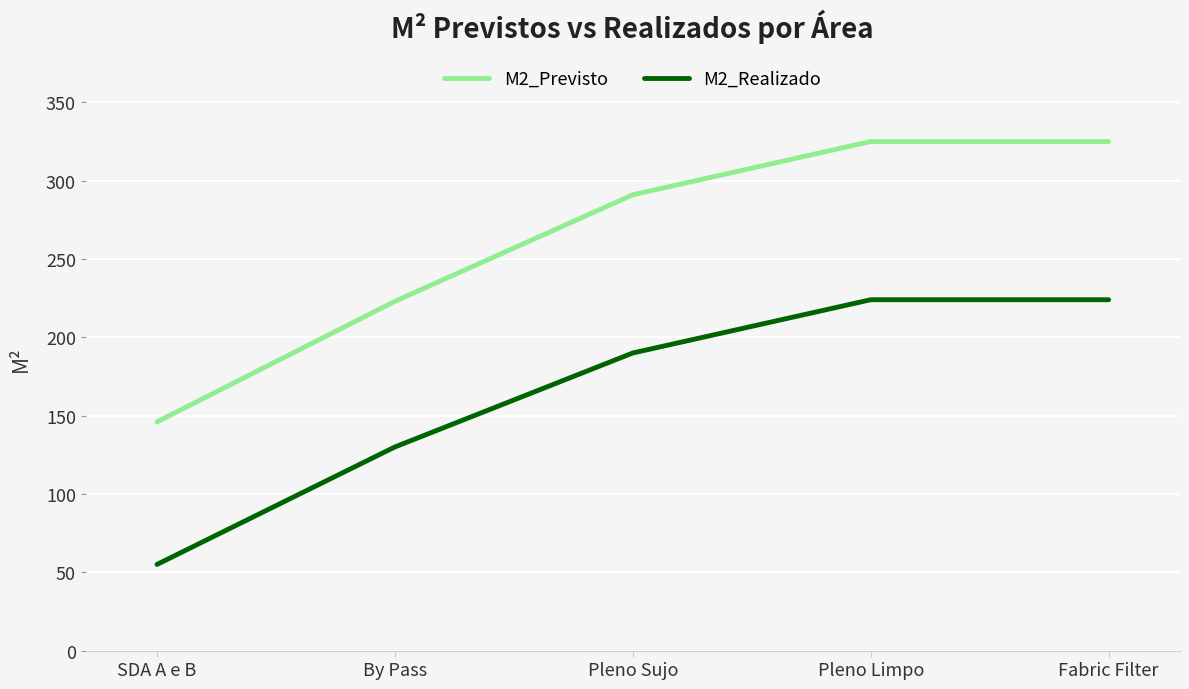

The M2_Previsto series shows 291 at Pleno Sujo. True or false?

True